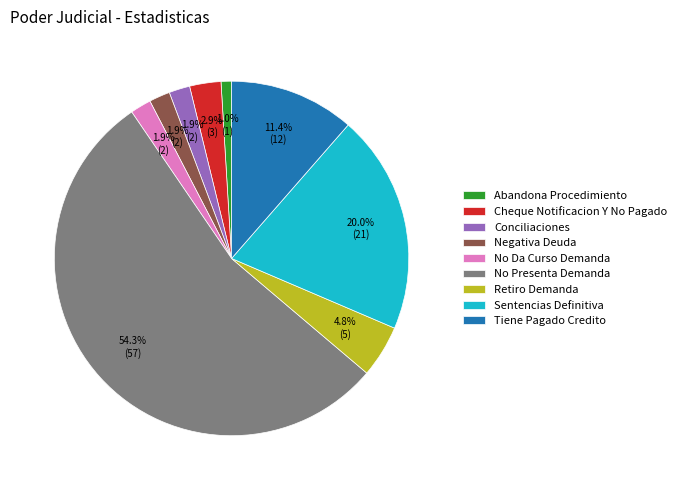

What is the largest slice in the pie chart?

No Presenta Demanda